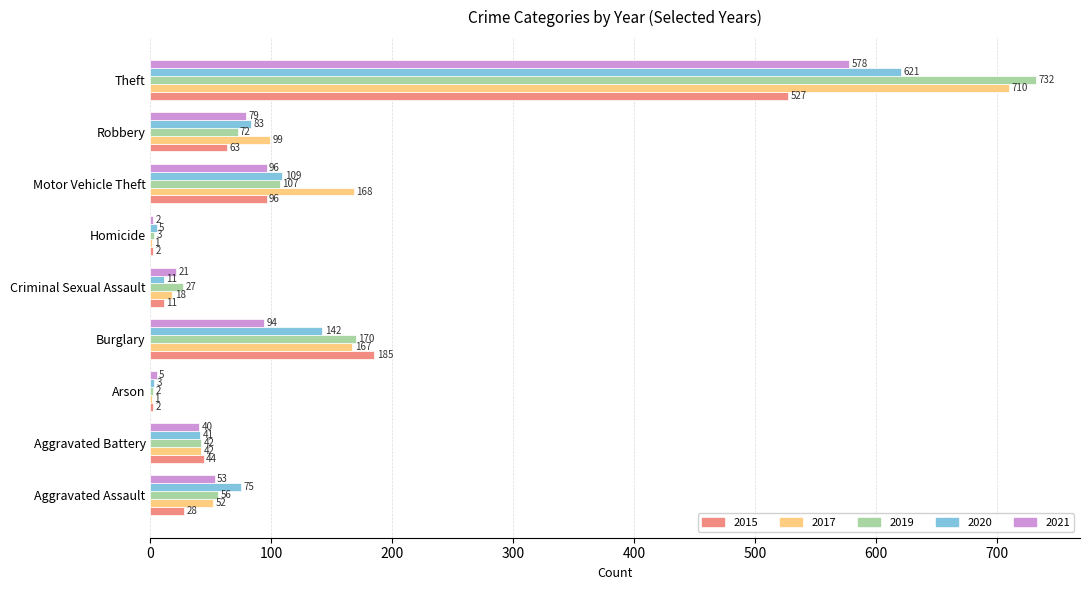

True or false: 2020 has a value of 621 at Theft.

True